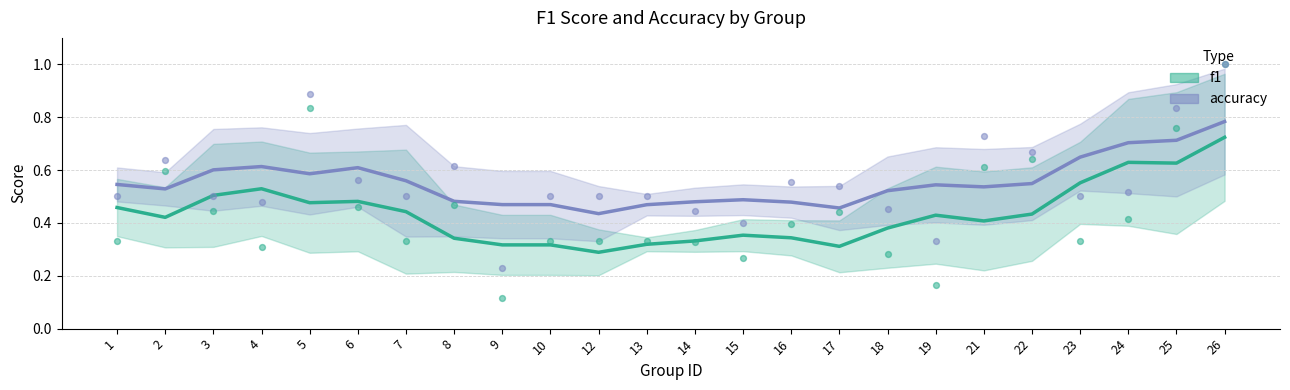

At how many categories does at least one series exceed 0?

24